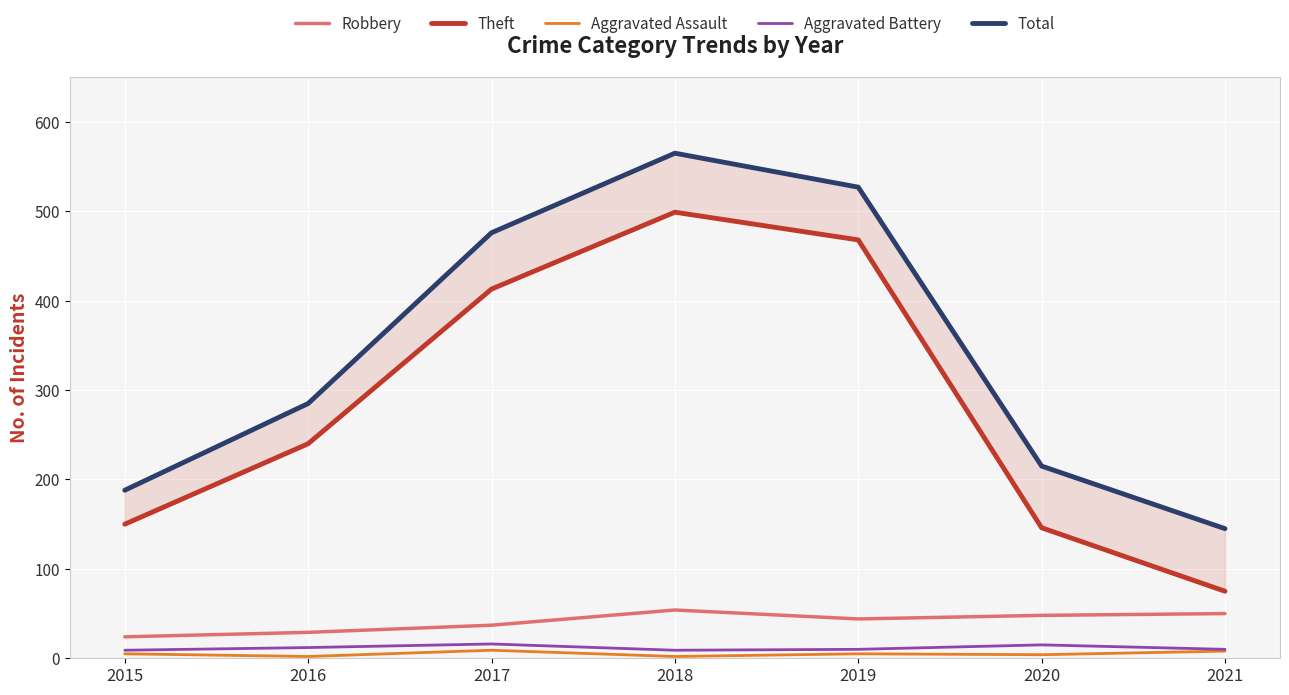

Reading right to left, what are all the values shown in this chart?

Robbery: 50	48	44	54	37	29	24
Theft: 75	146	468	499	413	240	150
Aggravated Assault: 8	4	5	2	9	2	5
Aggravated Battery: 10	15	10	9	16	12	9
Total: 145	215	527	565	476	285	188